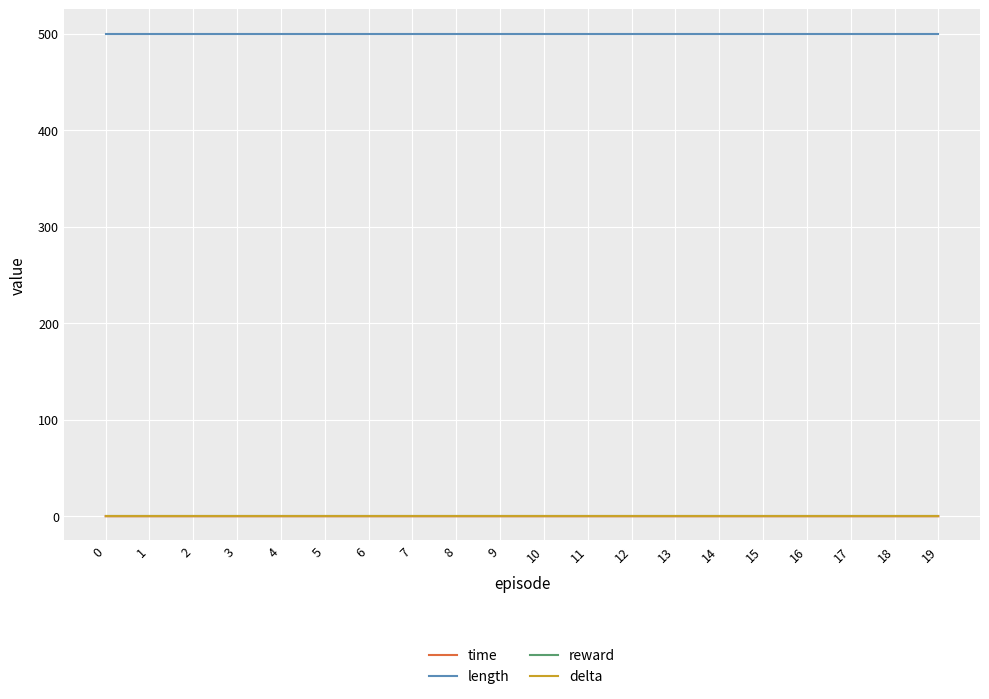

What is the sum of all time values?

0.7